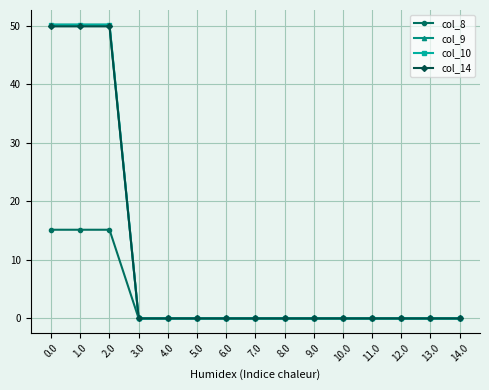

Does the chart display data point markers on the line(s)?

Yes